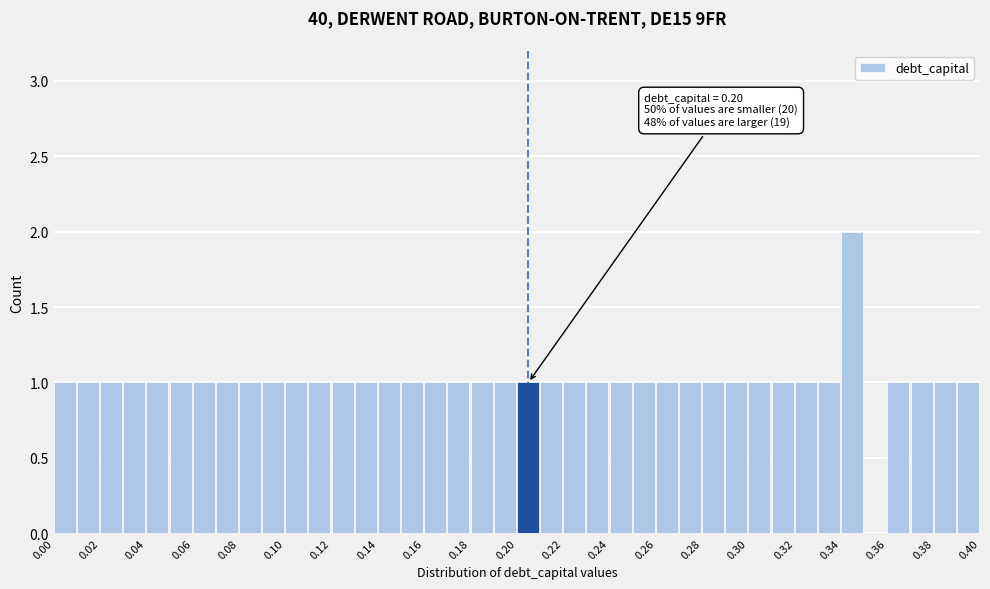

Over which range of the x-axis is the bar tallest?

0.34 to 0.35